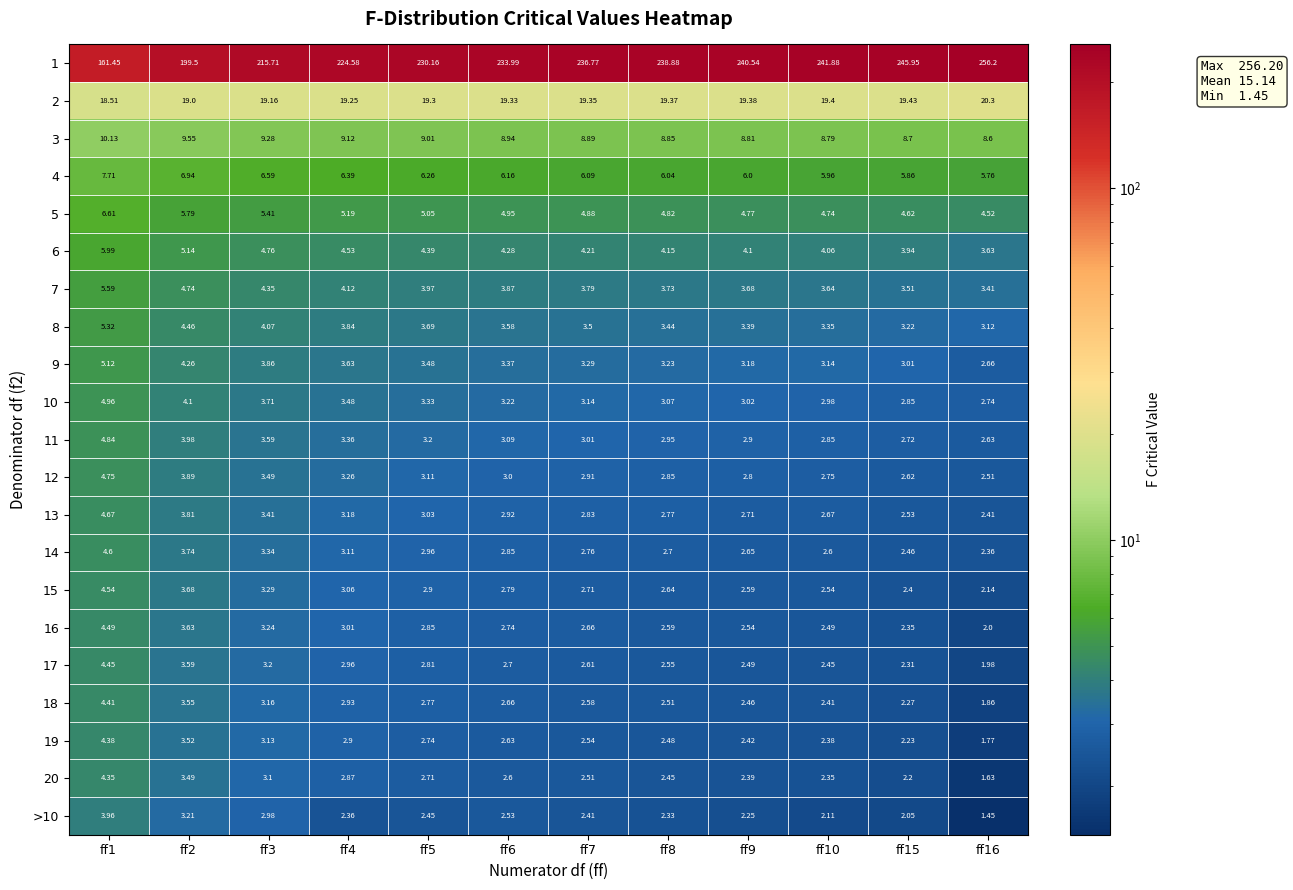

Is the value of 11 at ff16 greater than the value of 1 at ff6?

No